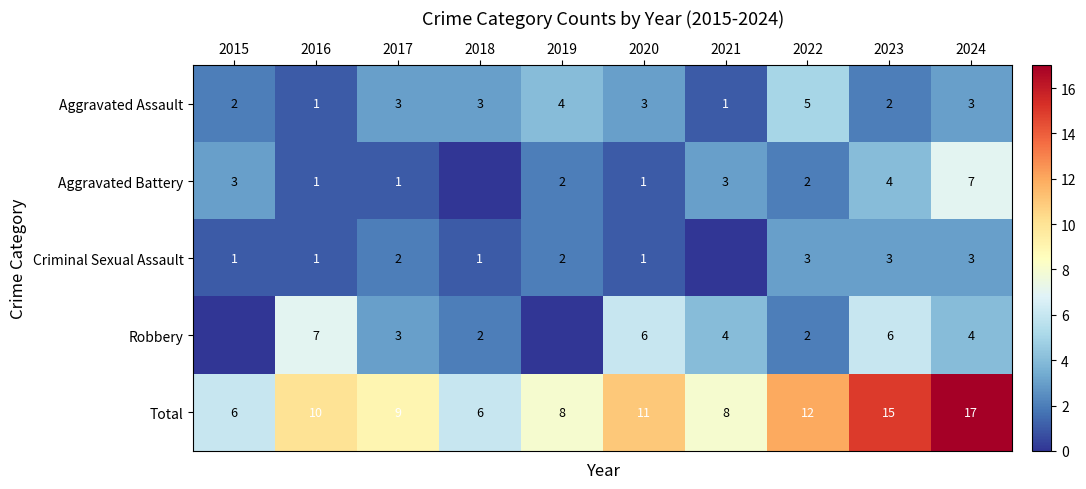

True or false: Robbery has a value of 2 at 2022.

True